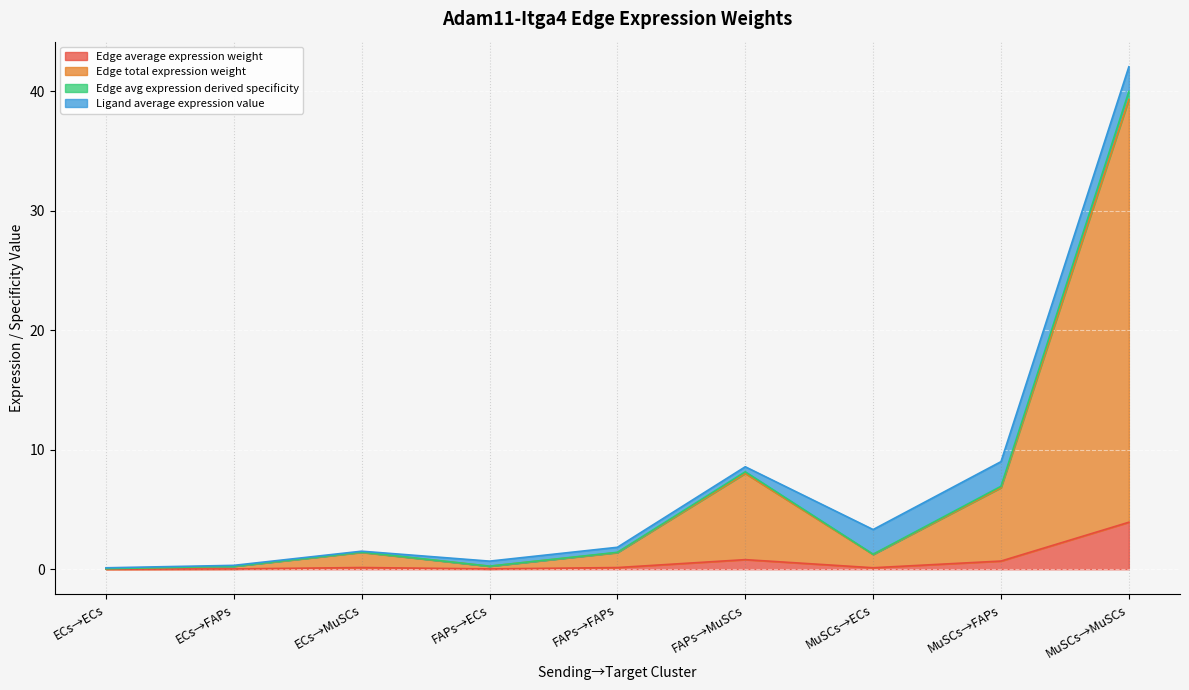

How many data points does each series have?

9